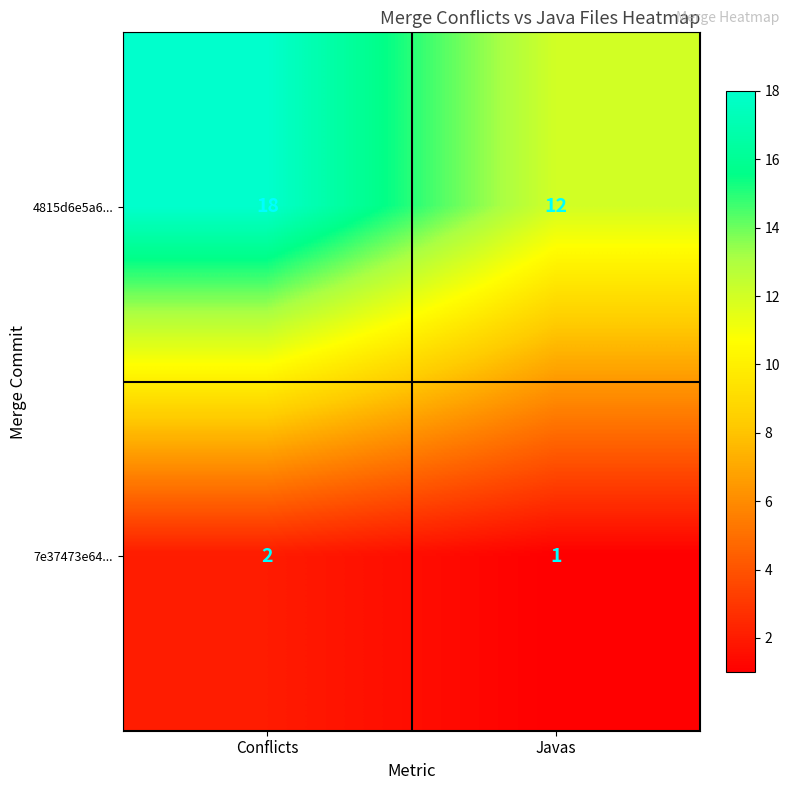

What is the difference between the highest and lowest values at Javas?

11